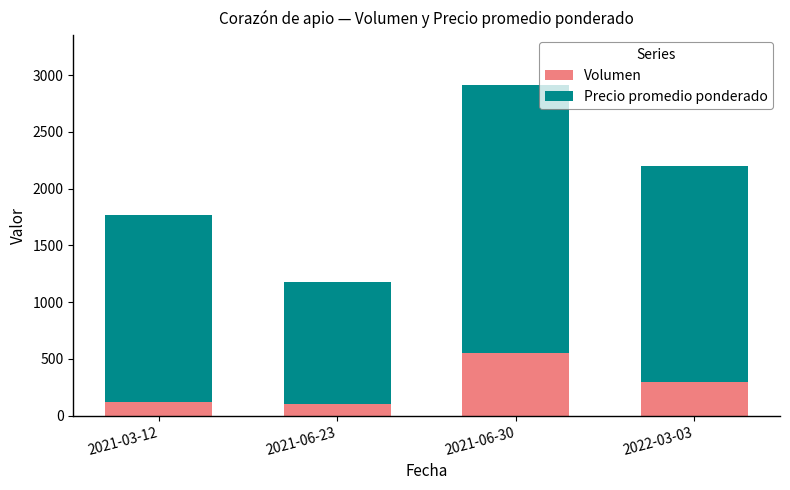

At which label does Volumen reach its peak?

2021-06-30